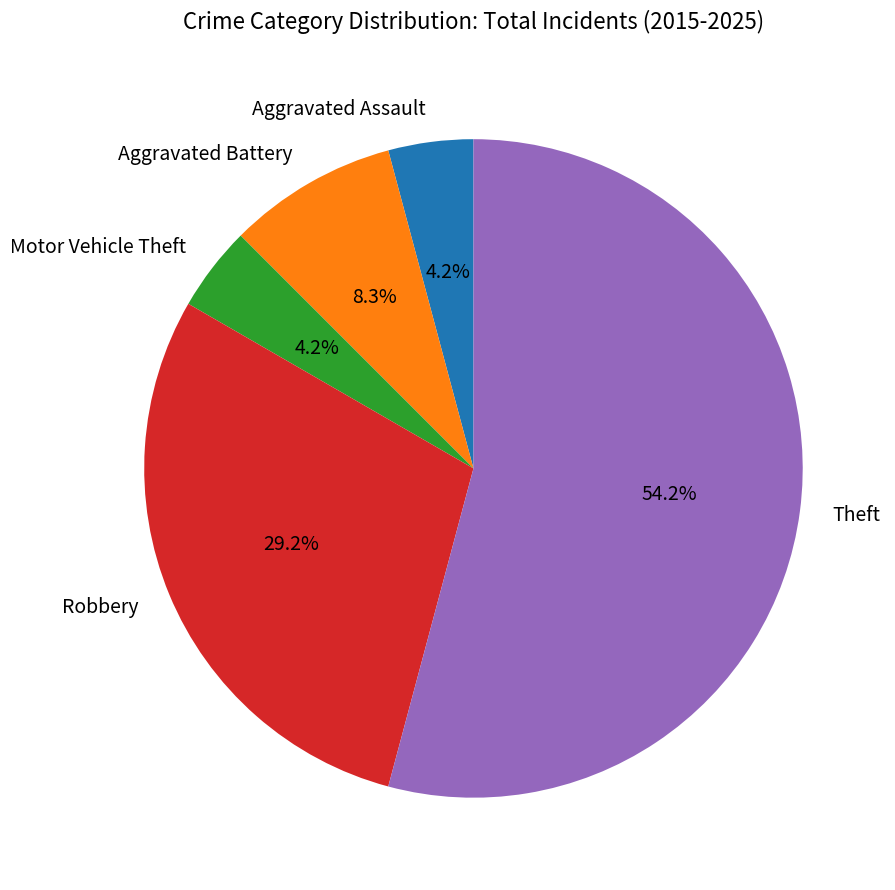

Combined, what portion of the pie is Motor Vehicle Theft and Aggravated Battery?

12.5%